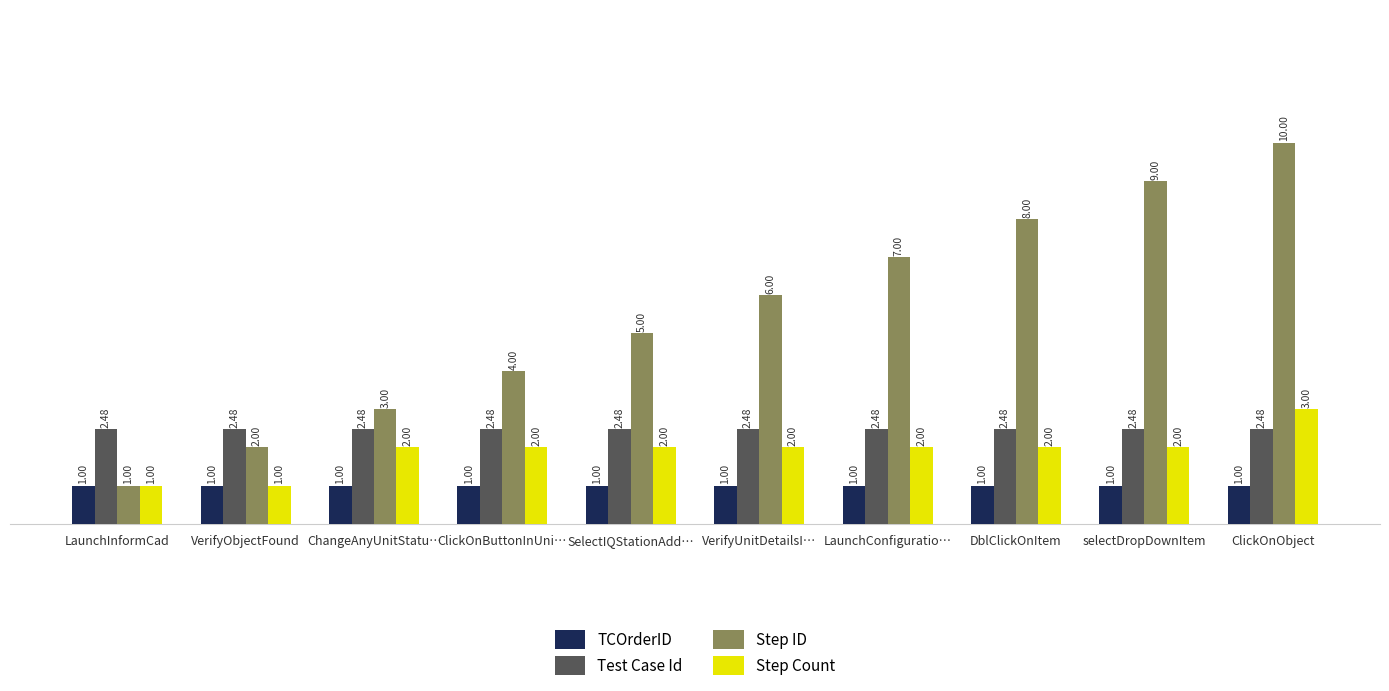

At which category does the chart reach its peak across all series?

ClickOnObject